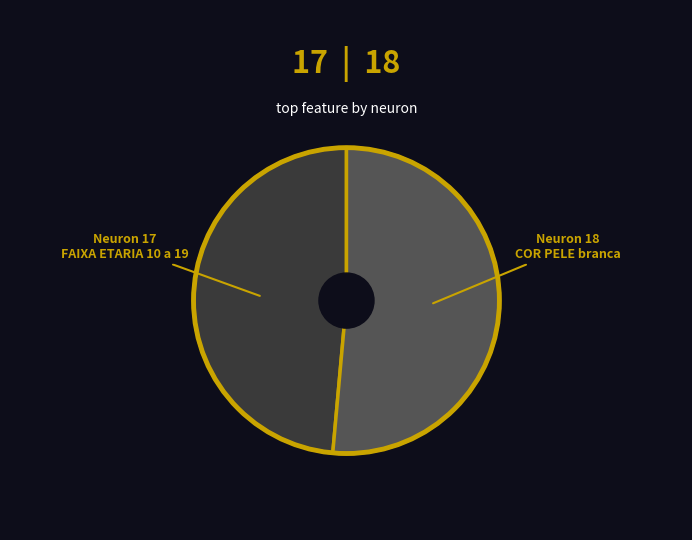

Is there any slice that represents more than half of the pie?

Yes